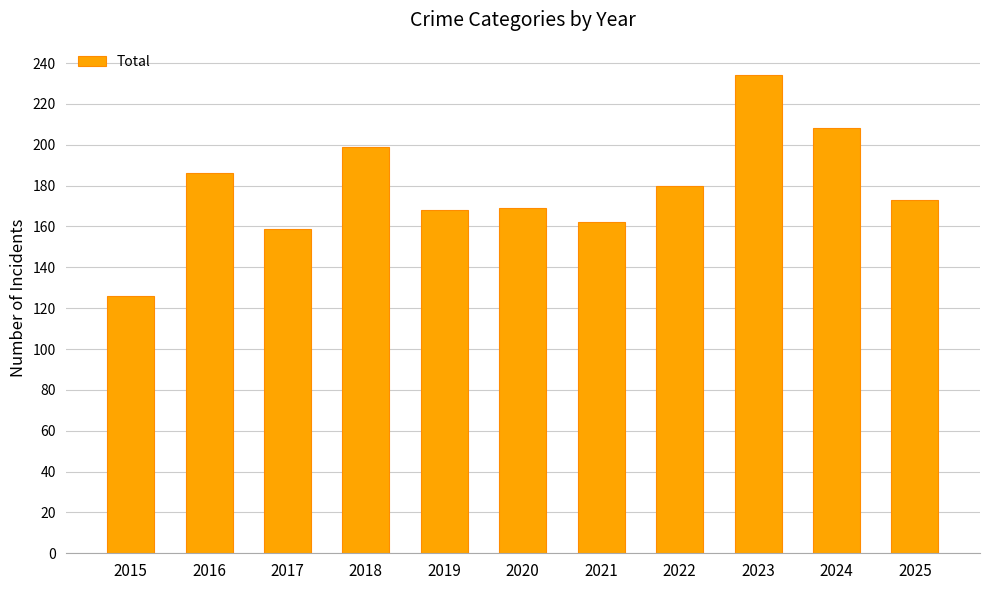

The value at 2024 is 122. True or false?

False